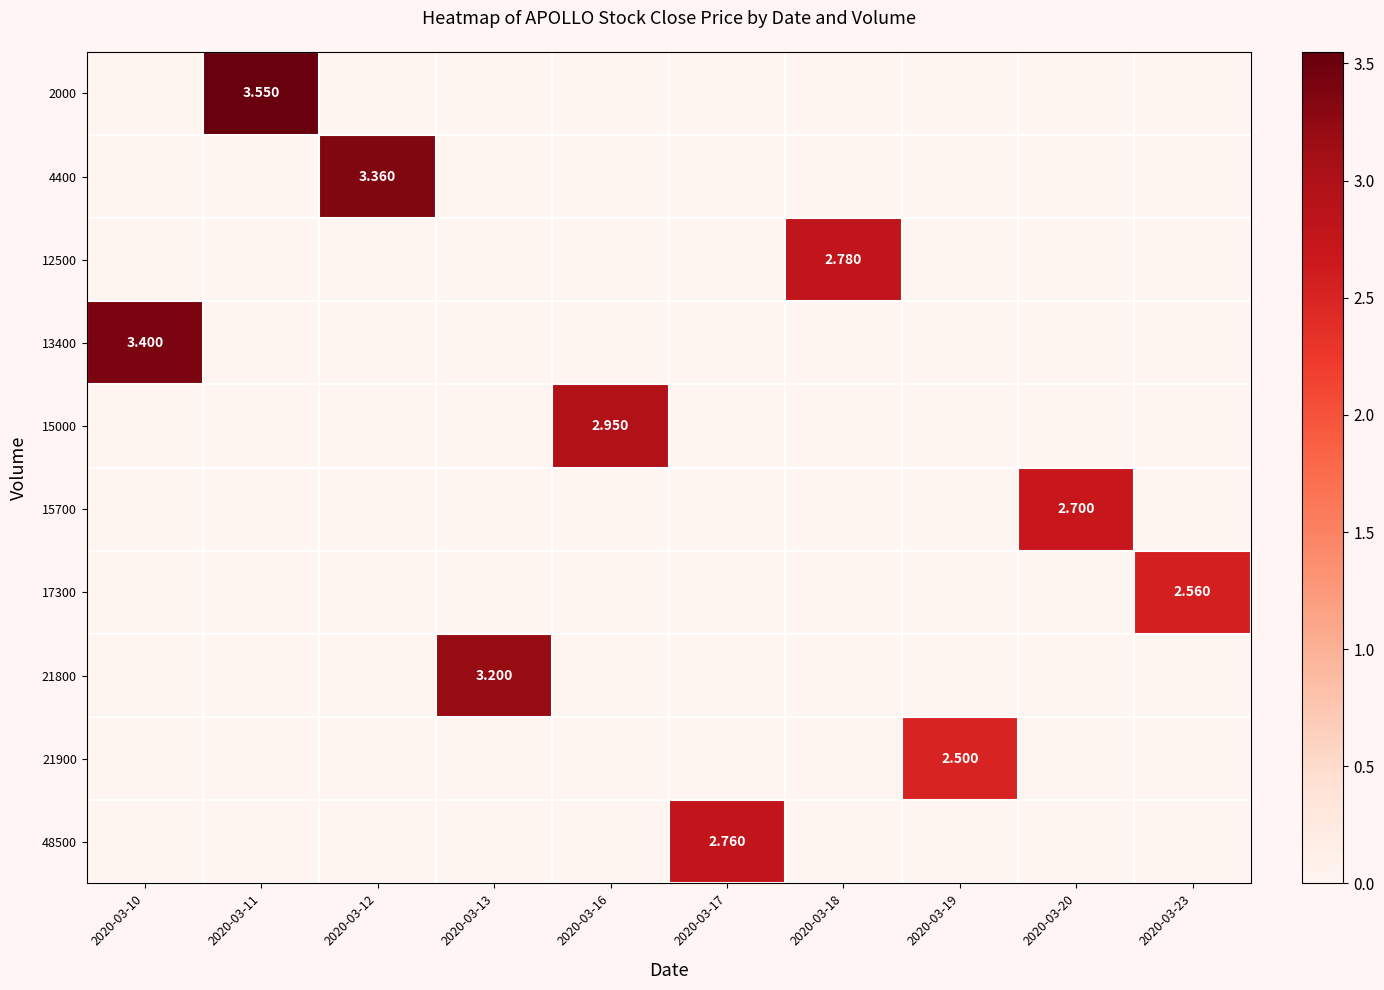

Which category has the highest value in the 15700 series?

2020-03-20